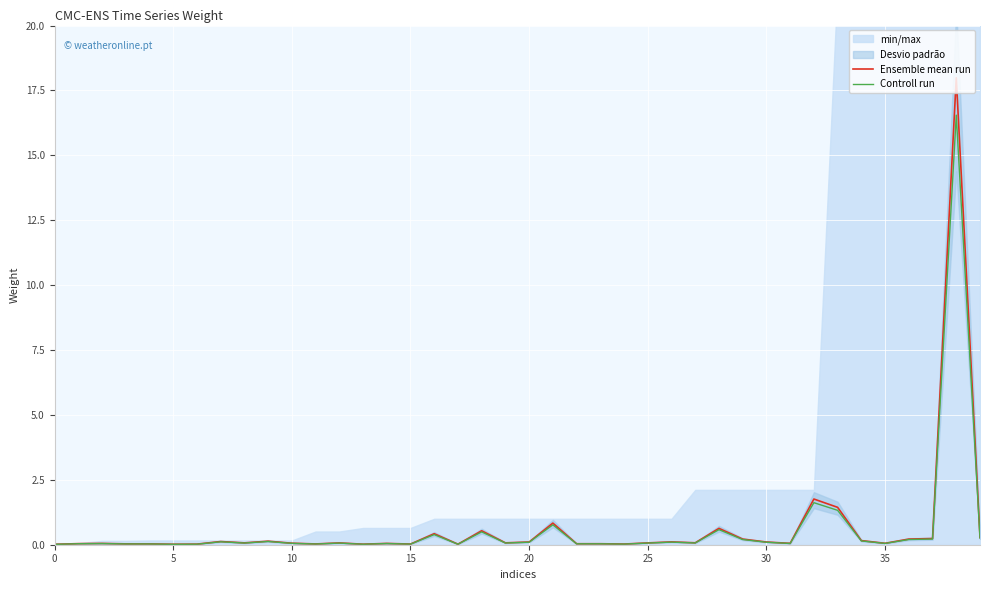

The Ensemble mean run series shows 0.0 at 15. True or false?

True